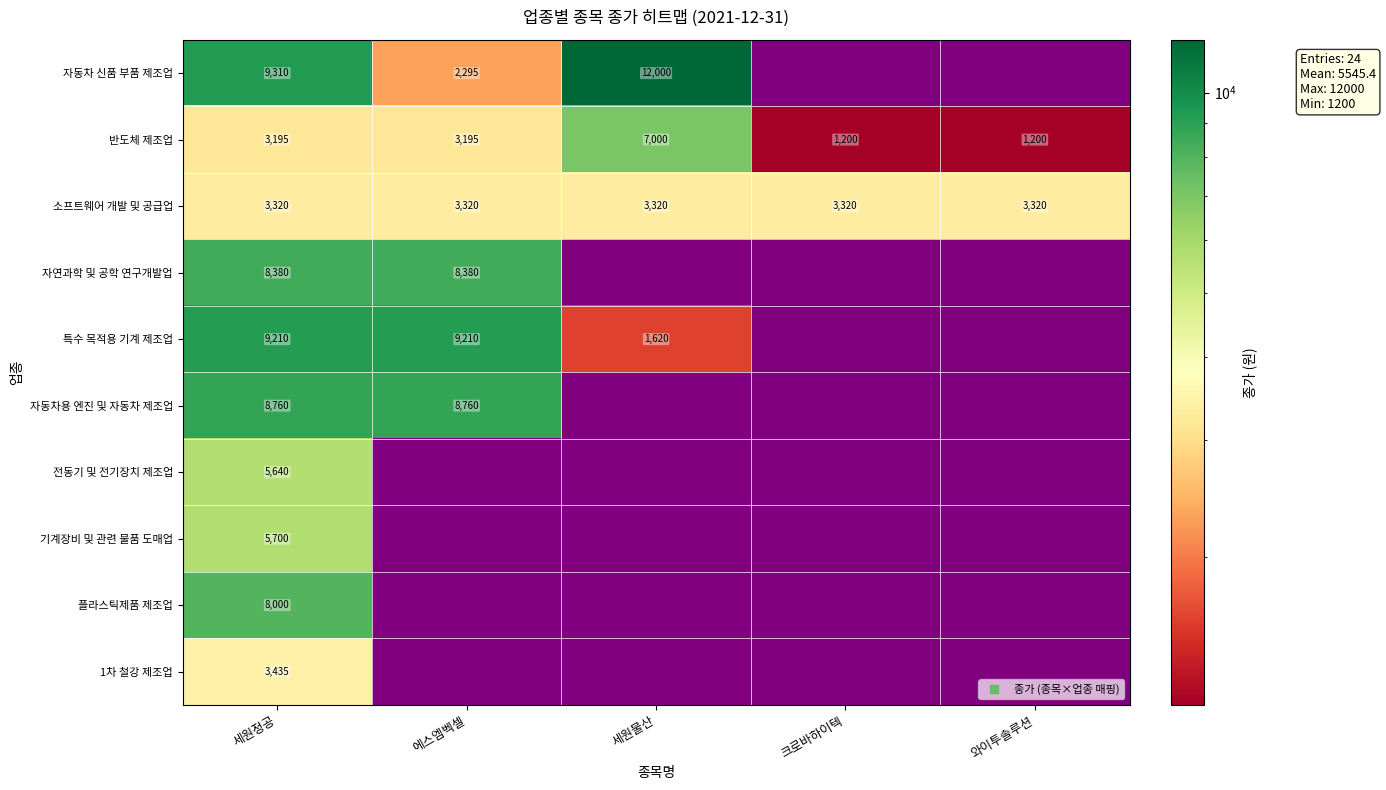

What value does the 자동차 신품 부품 제조업 series have at 세원물산?

12000.0